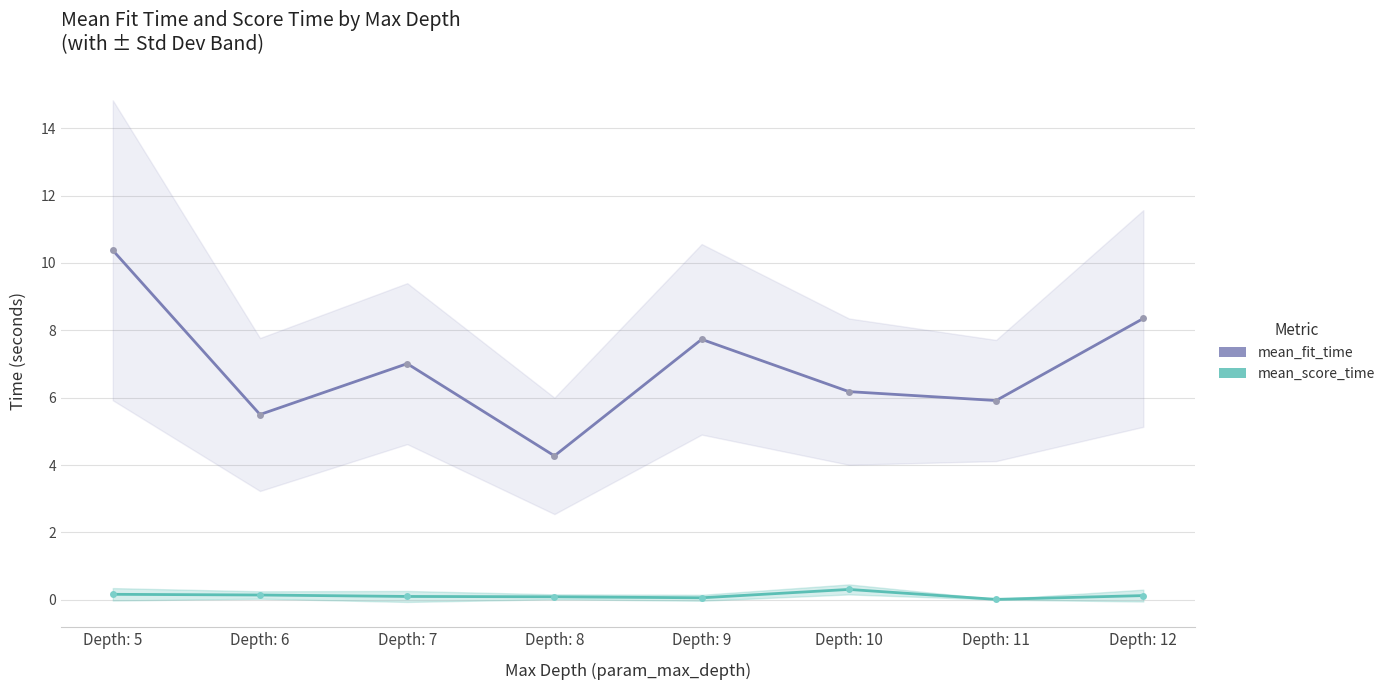

True or false: mean_score_time and mean_fit_time cross at least once.

False